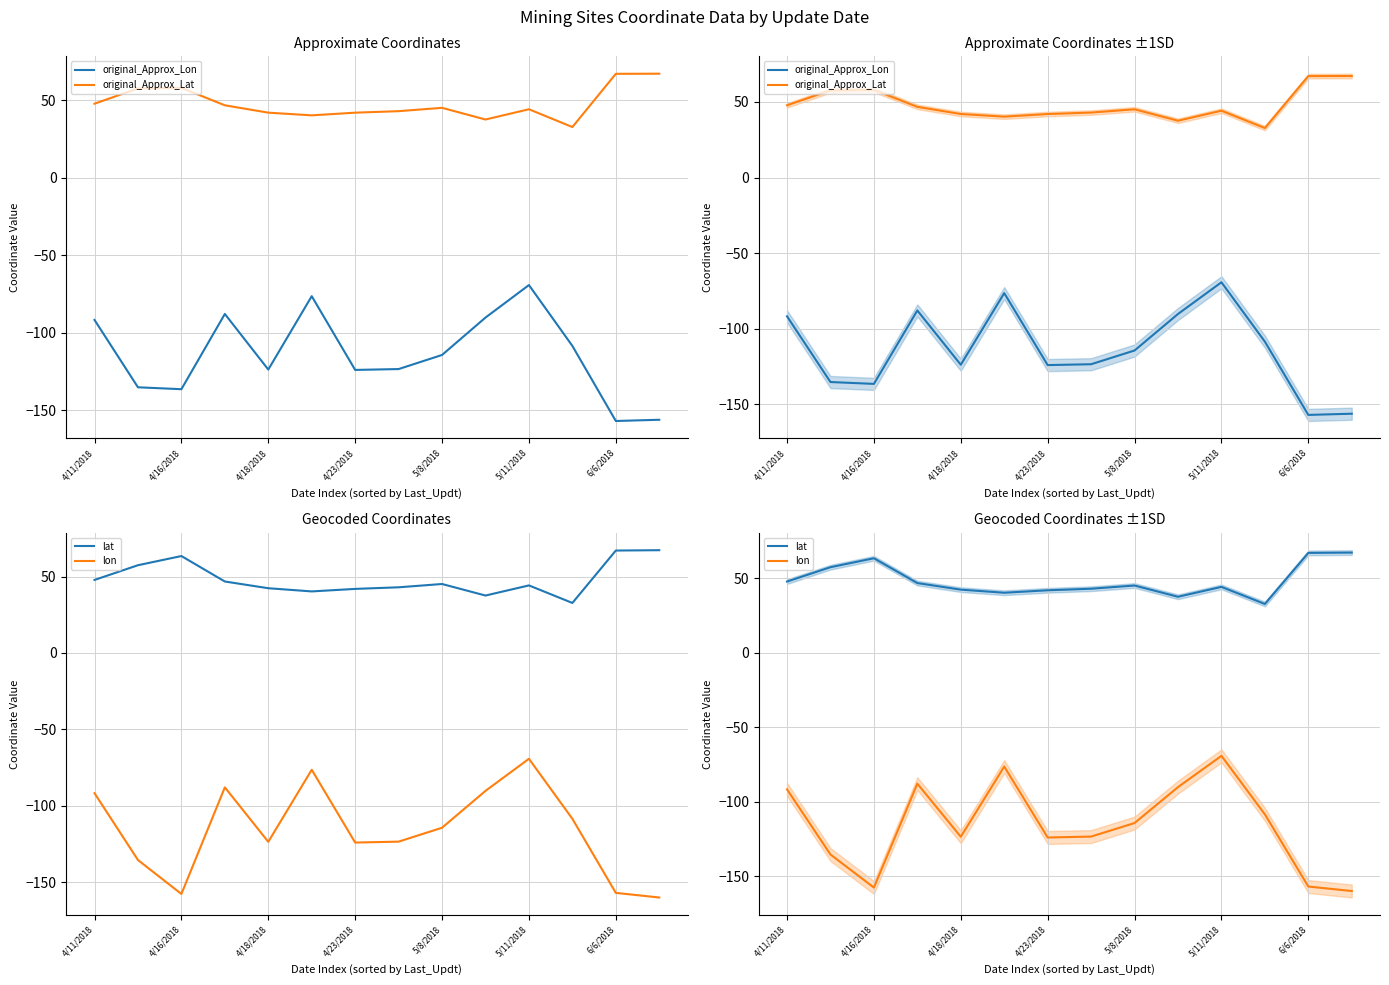

What is the value of the original_Approx_Lon point at the 1st from the left?

-91.7